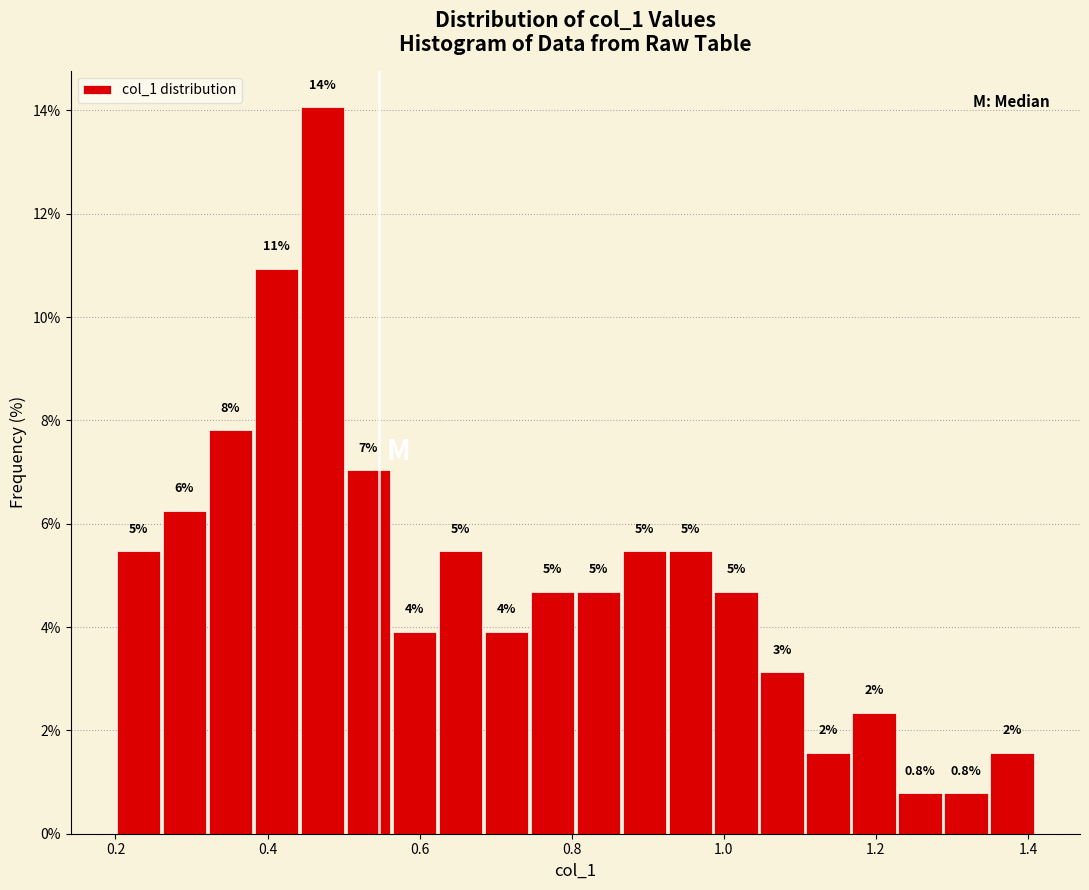

Read against the x-axis, roughly where is the centre of the tallest bar?

0.48